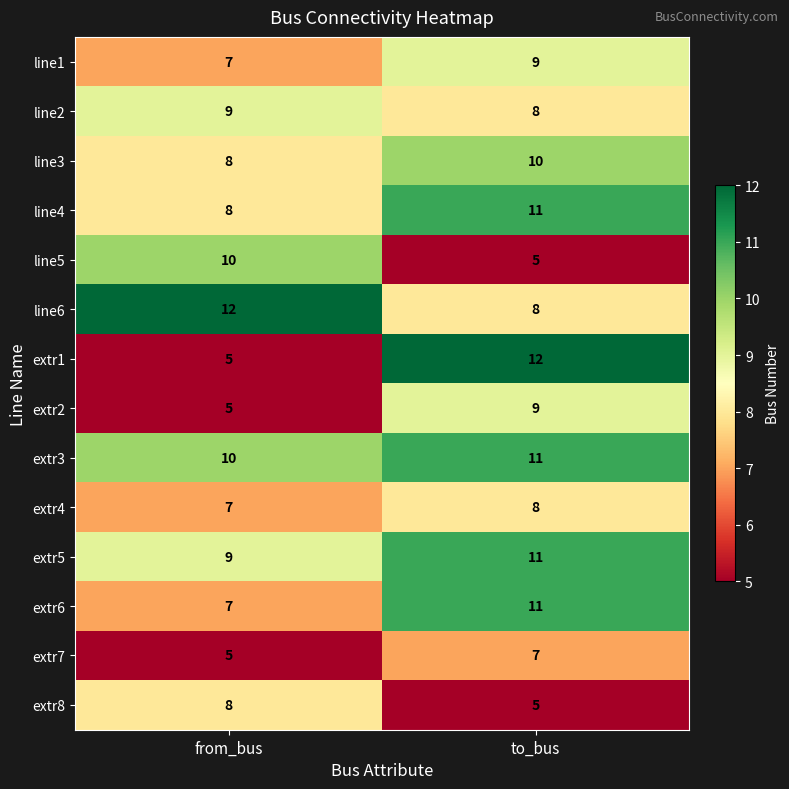

The extr1 series shows 5 at from_bus. True or false?

True